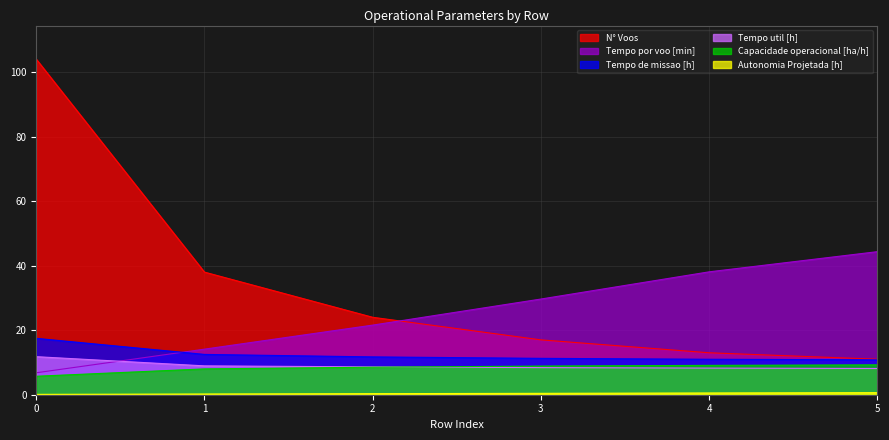

The Tempo de missao [h] series shows 11.7 at 2. True or false?

True